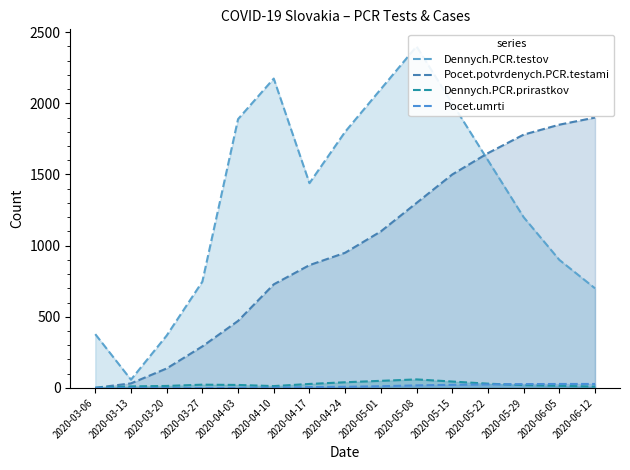

Reading left to right, extract all data points from this chart.

Dennych.PCR.testov: 378	58	368	747	1889	2174	1439	1800	2100	2400	2000	1600	1200	900	700
Pocet.potvrdenych.PCR.testami: 1	32	137	292	471	728	863	950	1100	1300	1500	1650	1780	1850	1900
Dennych.PCR.prirastkov: 1	11	14	23	21	13	28	40	50	60	45	30	20	15	10
Pocet.umrti: 0	0	0	0	1	2	6	8	12	18	22	25	27	28	28